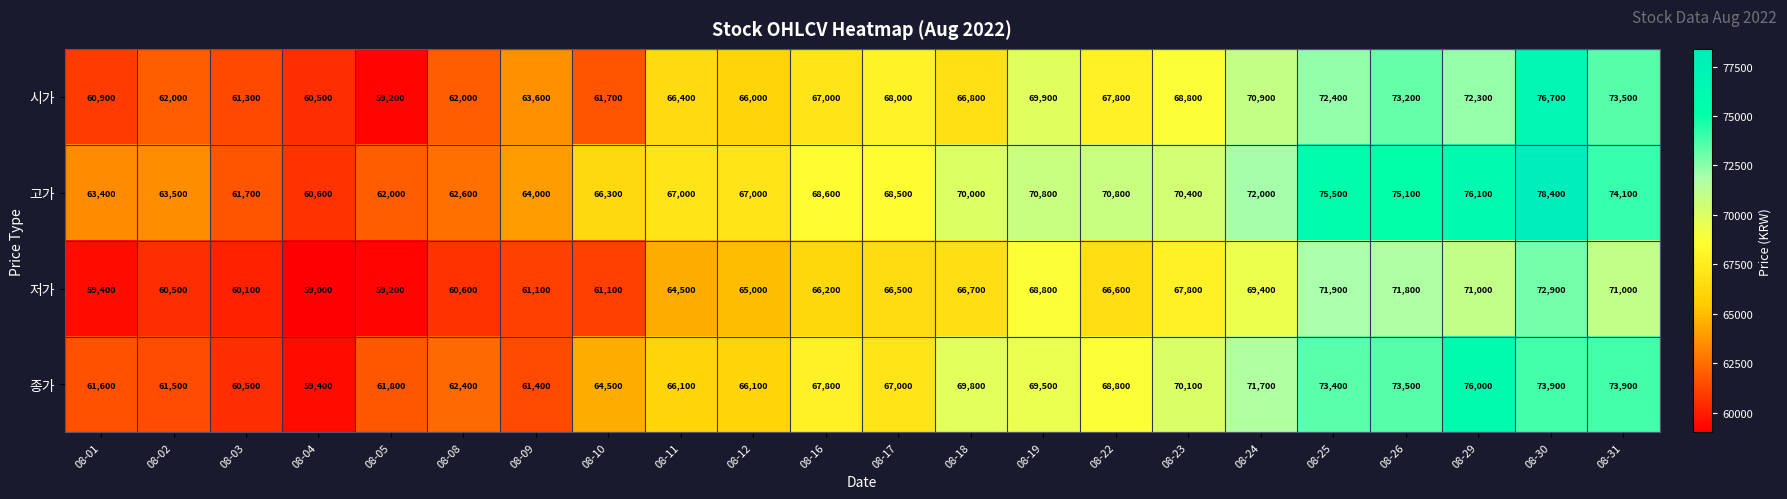

How many data points does each series have?

22